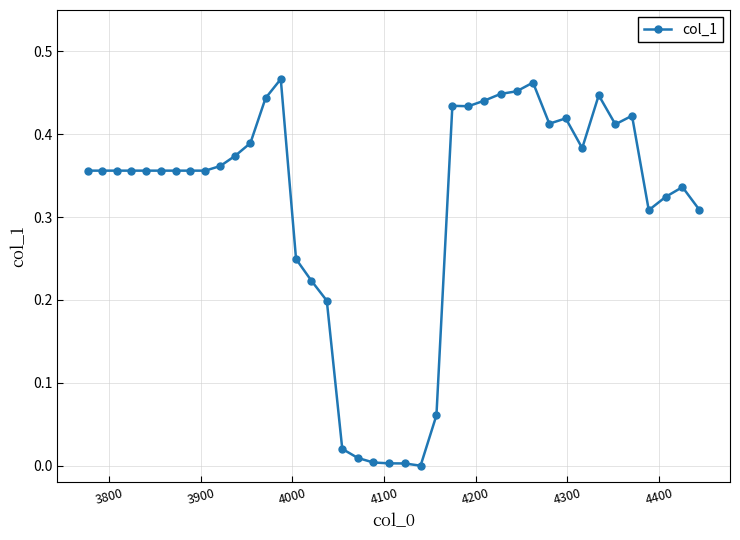

What is the sum of all values?

12.5